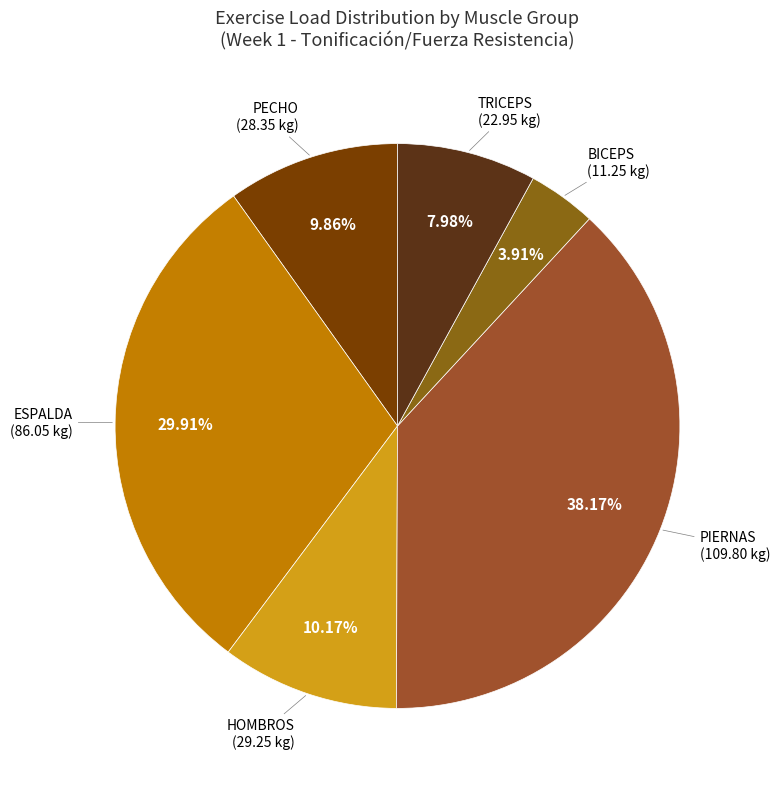

How many slices are in this pie chart?

6